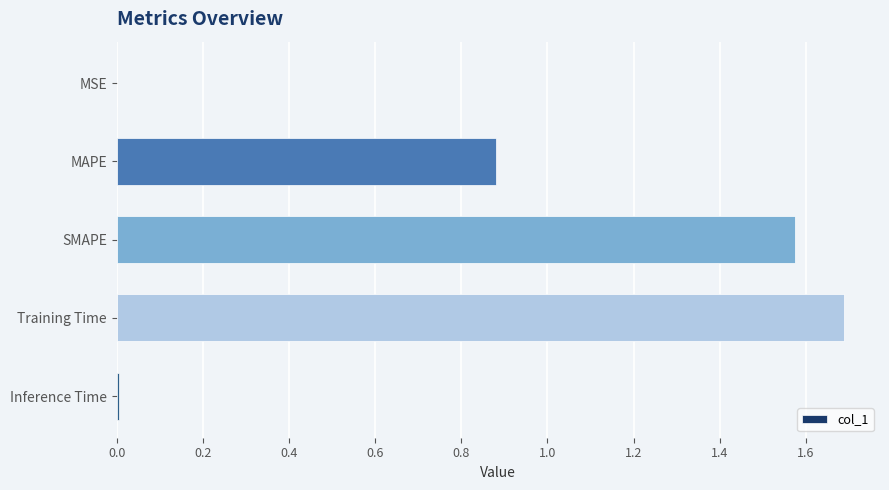

What is the sum of all values?

4.1